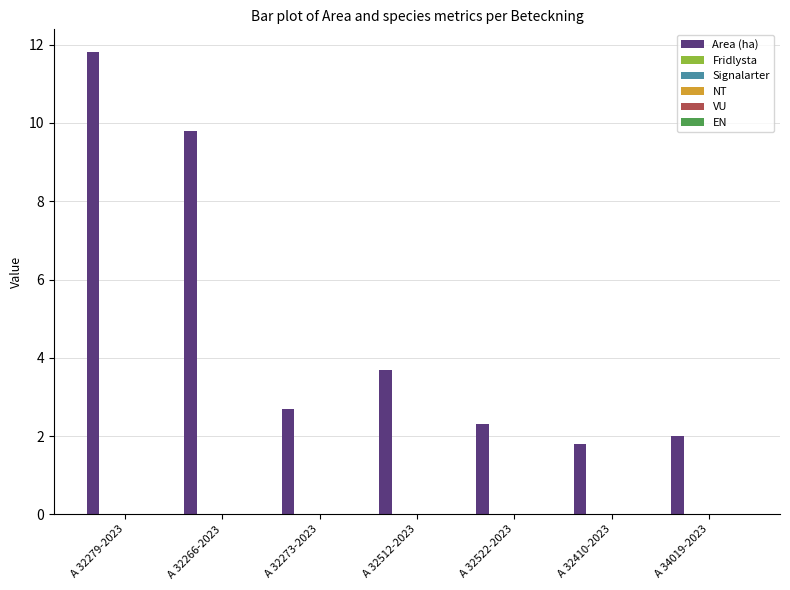

What is the value of the 6th bar from the left?

1.8